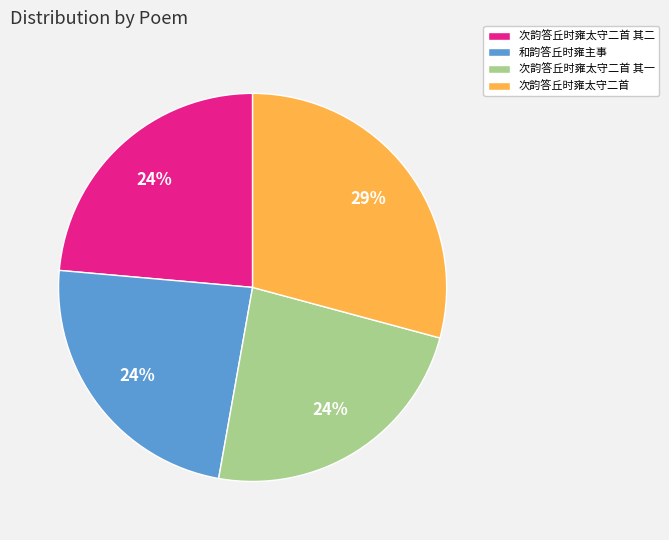

Is it true that 次韵答丘时雍太守二首 其一 is 15% of the pie?

False